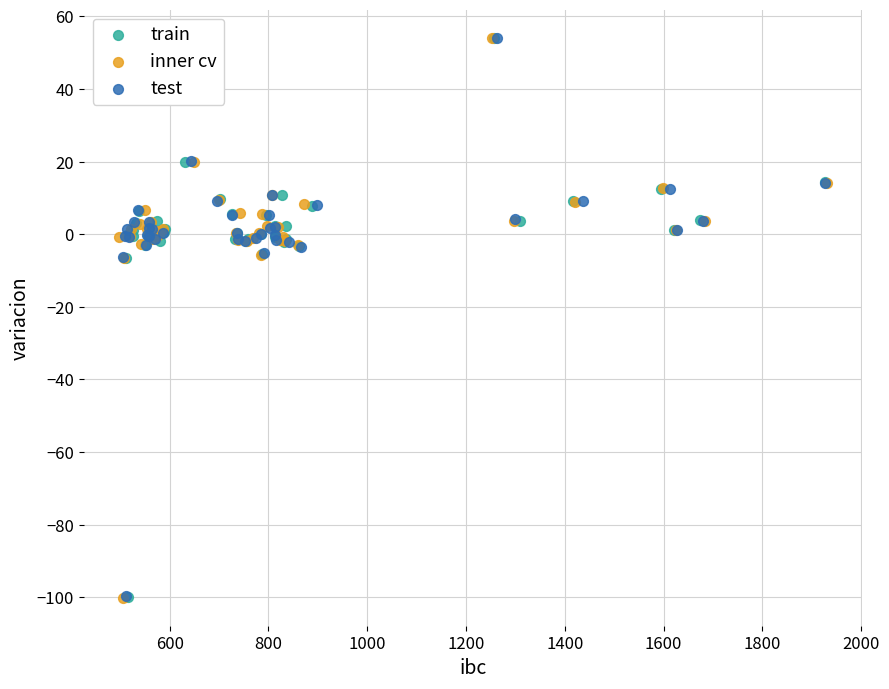

Which series has the largest Y range (max minus min)?

inner cv